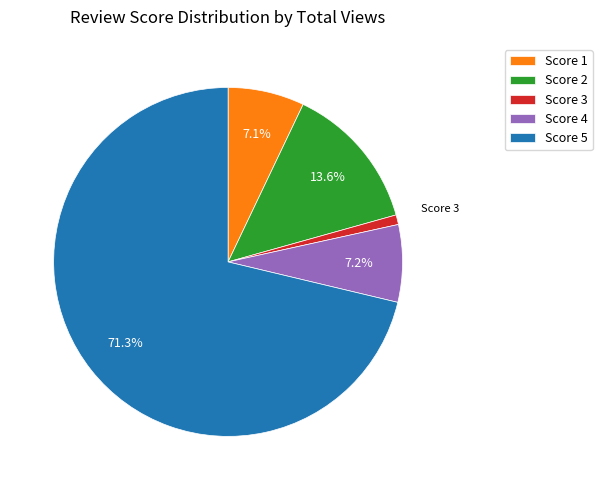

Between Score 1 and Score 3, which is larger?

Score 1